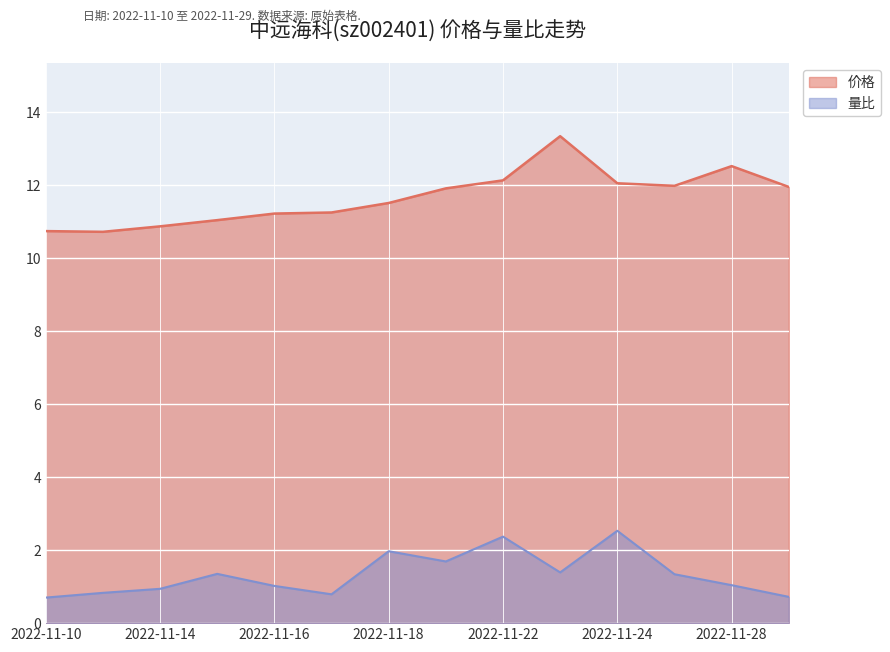

What are all the series names shown in the legend?

价格, 量比